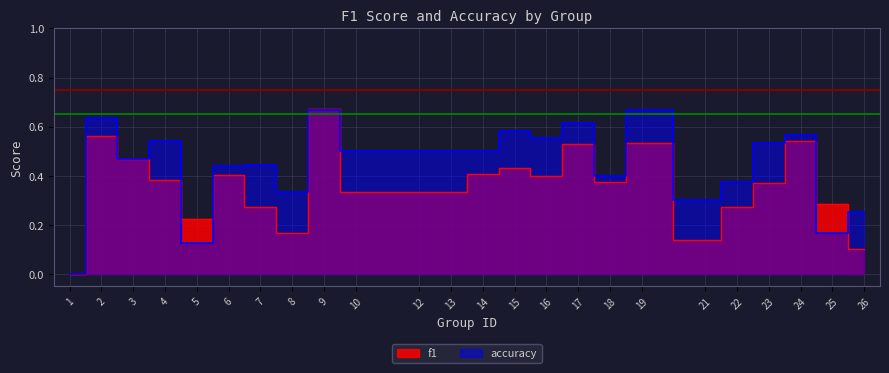

At which category is the sum across all series the highest?

9